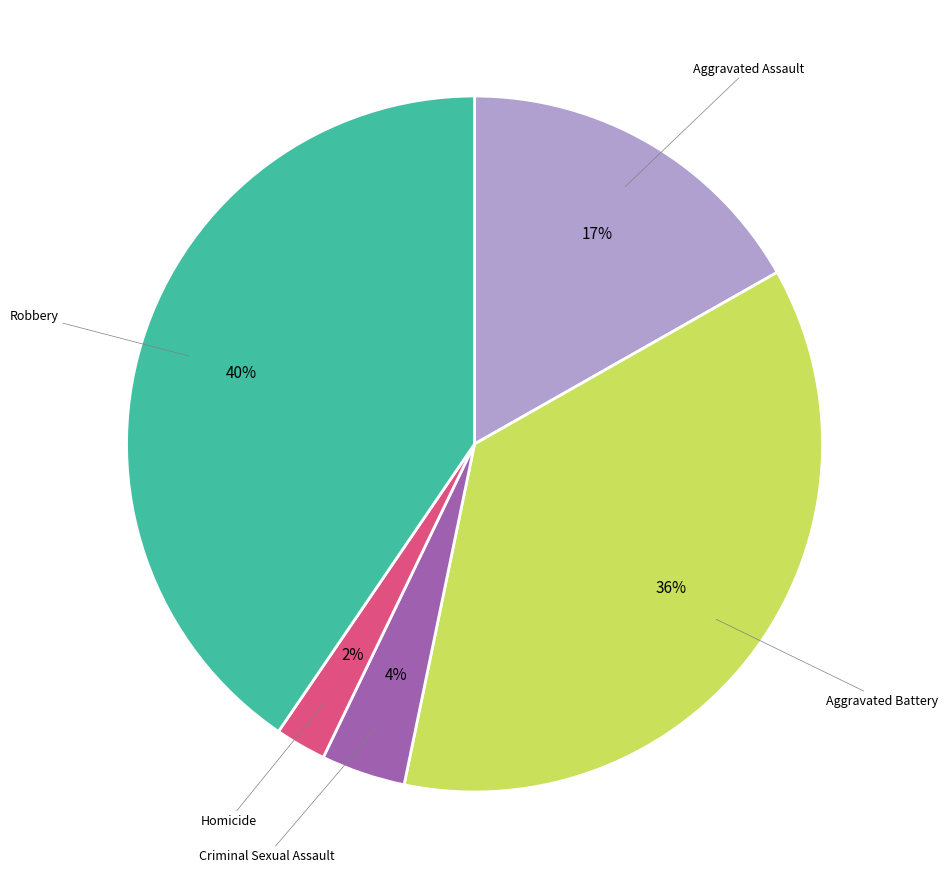

To the nearest percent, what is the average slice percentage?

20%